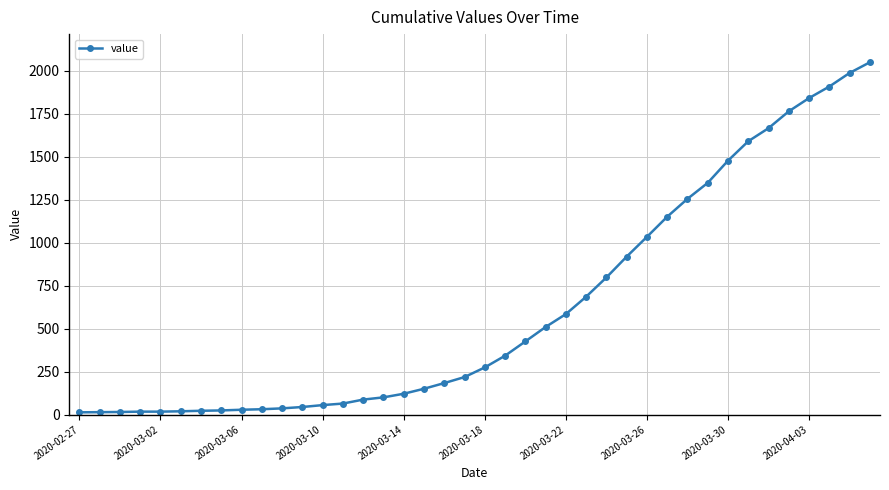

What is the difference between the second highest and second lowest values?

1972